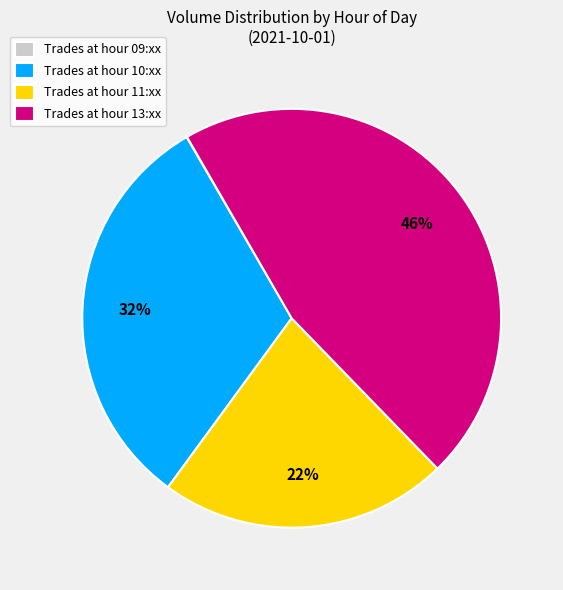

Which category has the biggest portion of the pie?

Trades at hour 13:xx